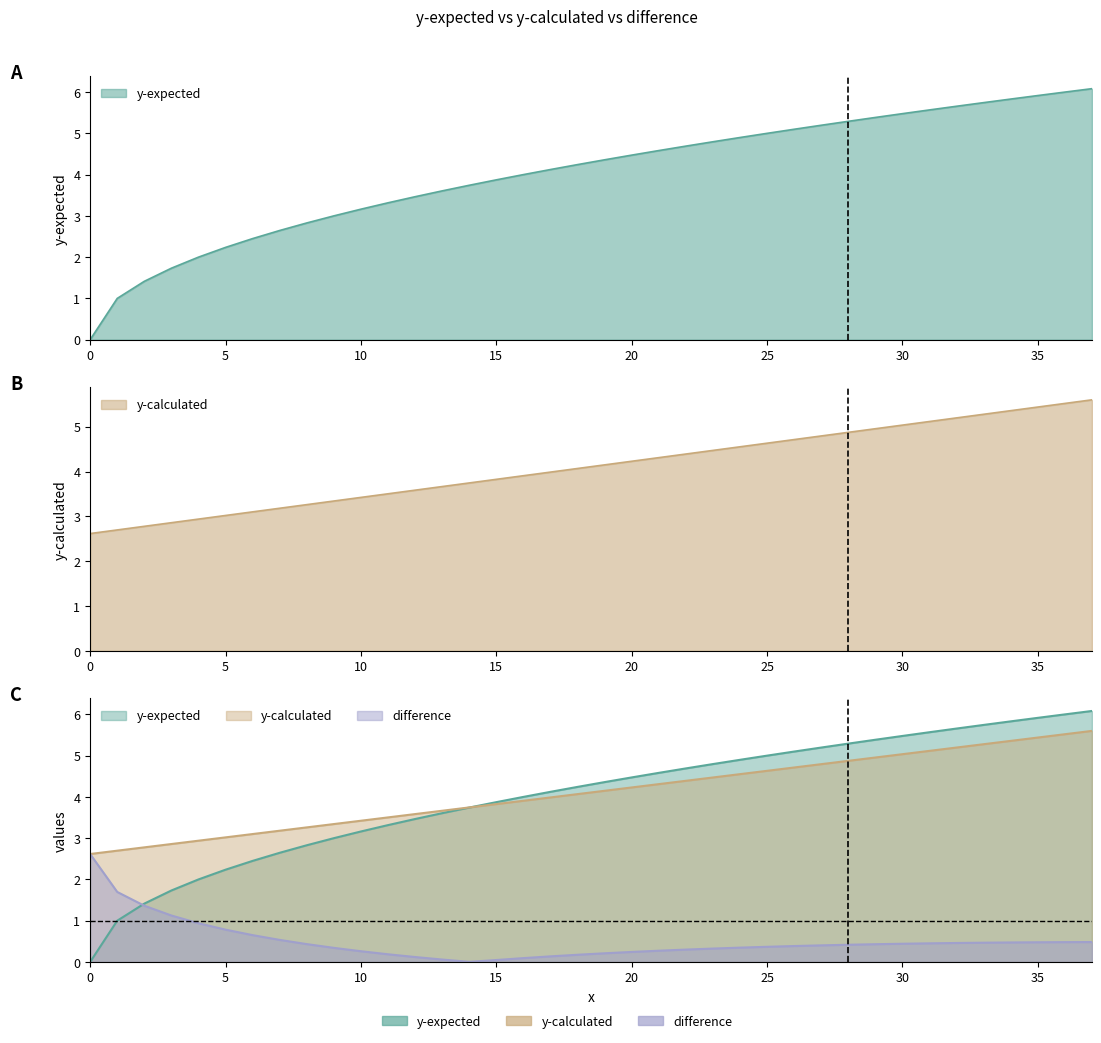

Count the number of categories in the chart.

38